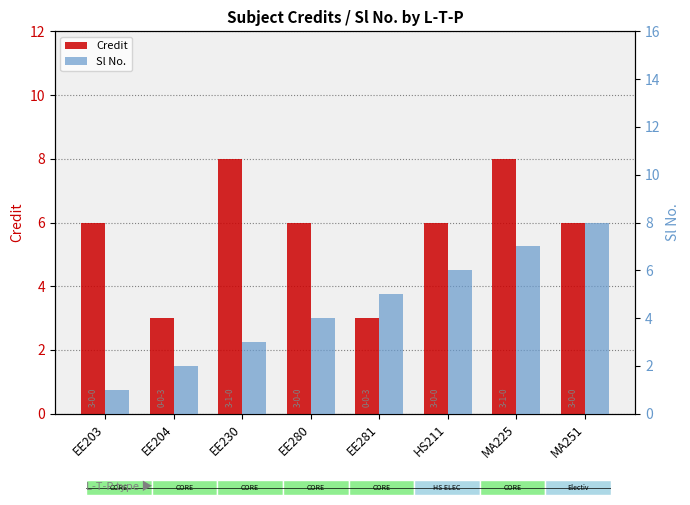

What is the average value of the Credit series?

6